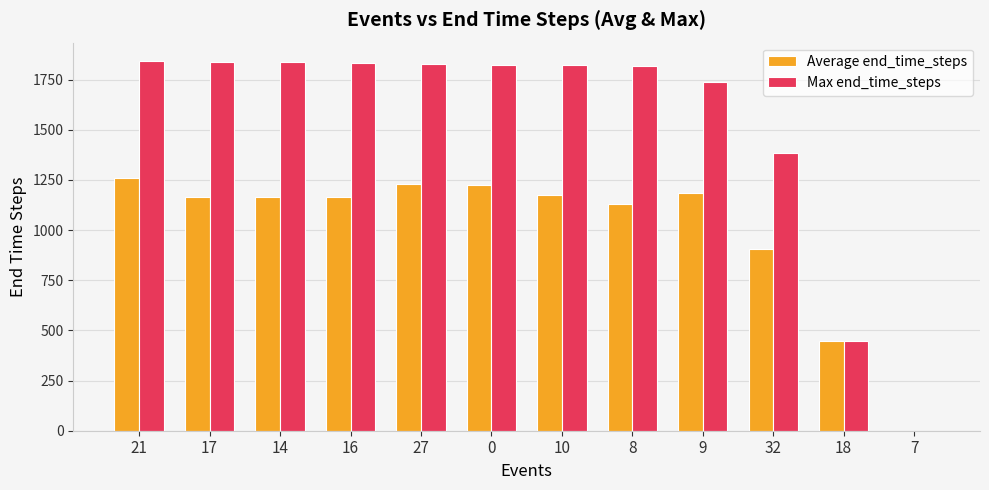

What is the maximum value shown in the chart?

1842.0